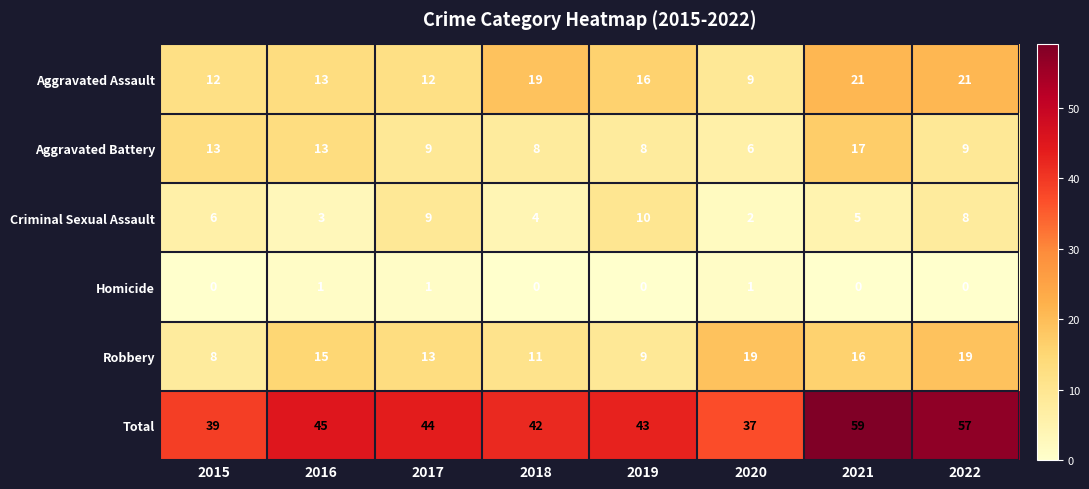

What is the sum of all Homicide values?

3